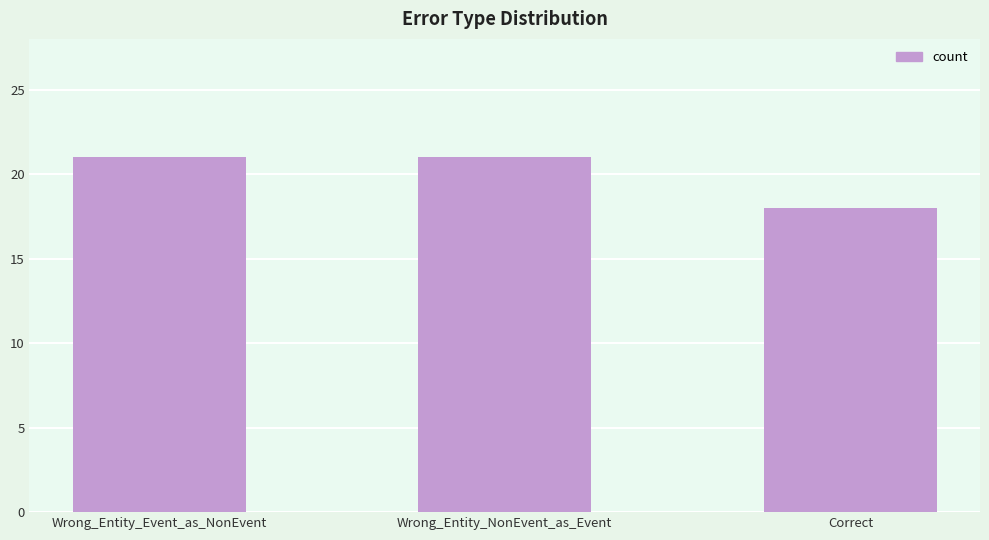

Are the bars horizontal?

No